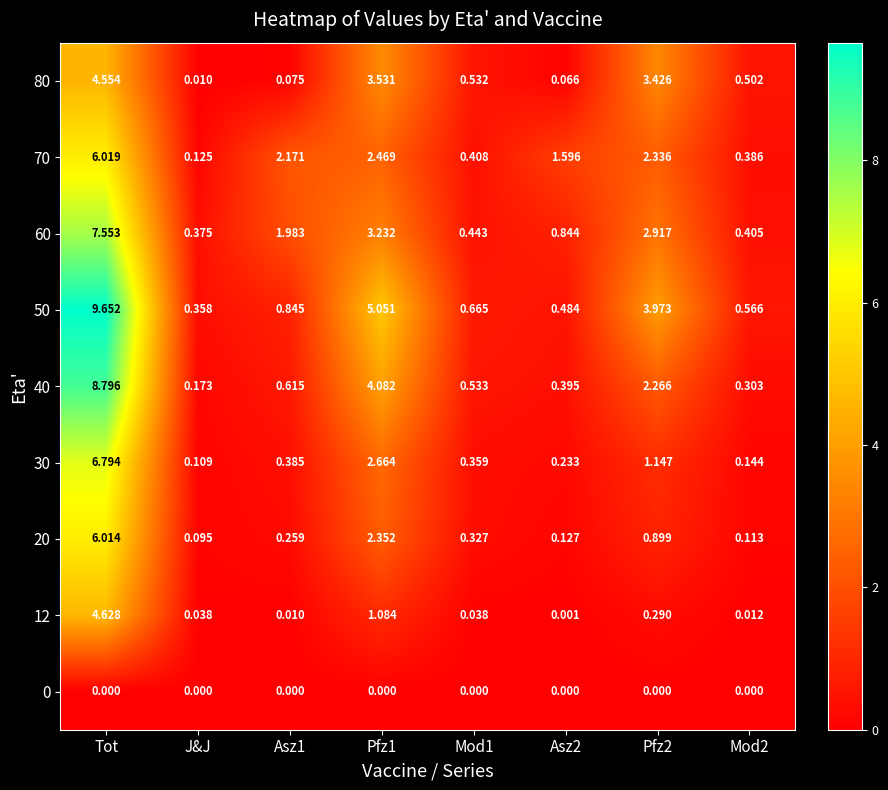

Is the value of 30 at Tot greater than the value of 60 at J&J?

Yes